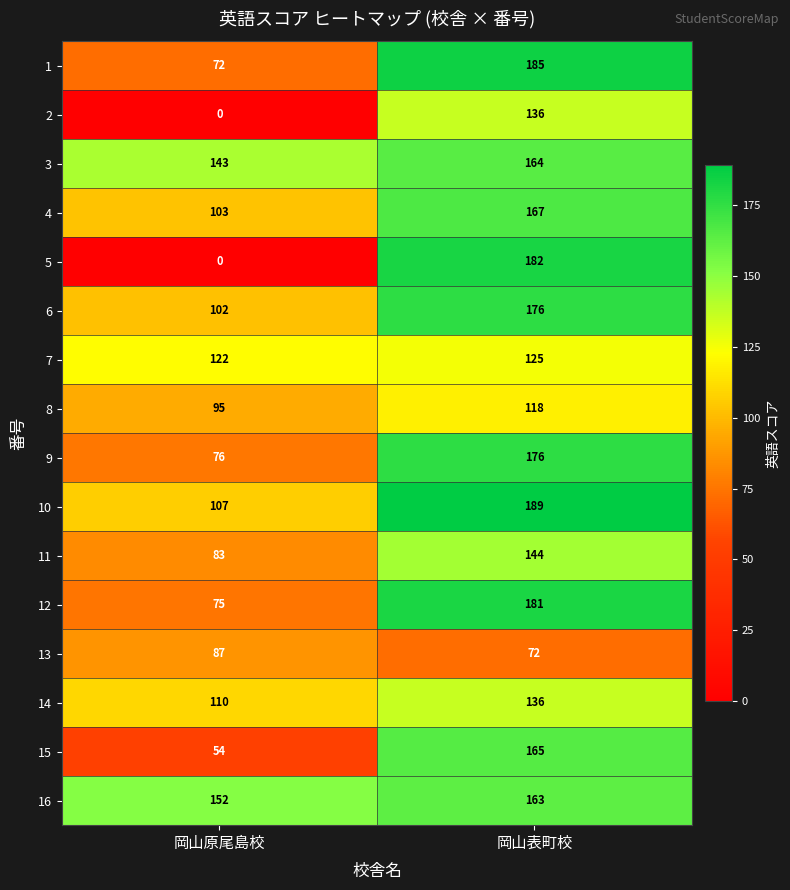

What is the greatest value displayed?

189